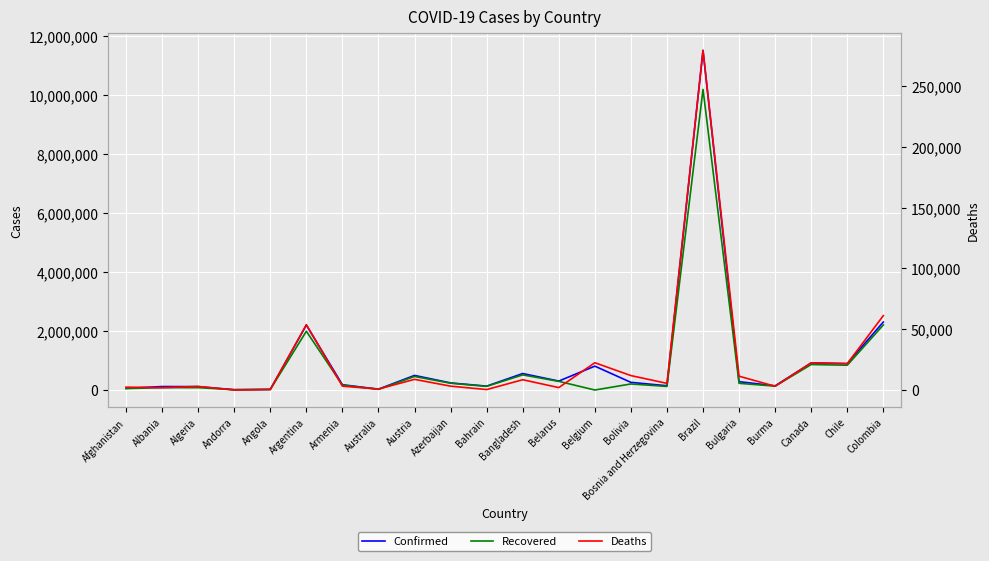

Is the value of Recovered at Burma greater than the value of Confirmed at Algeria?

Yes